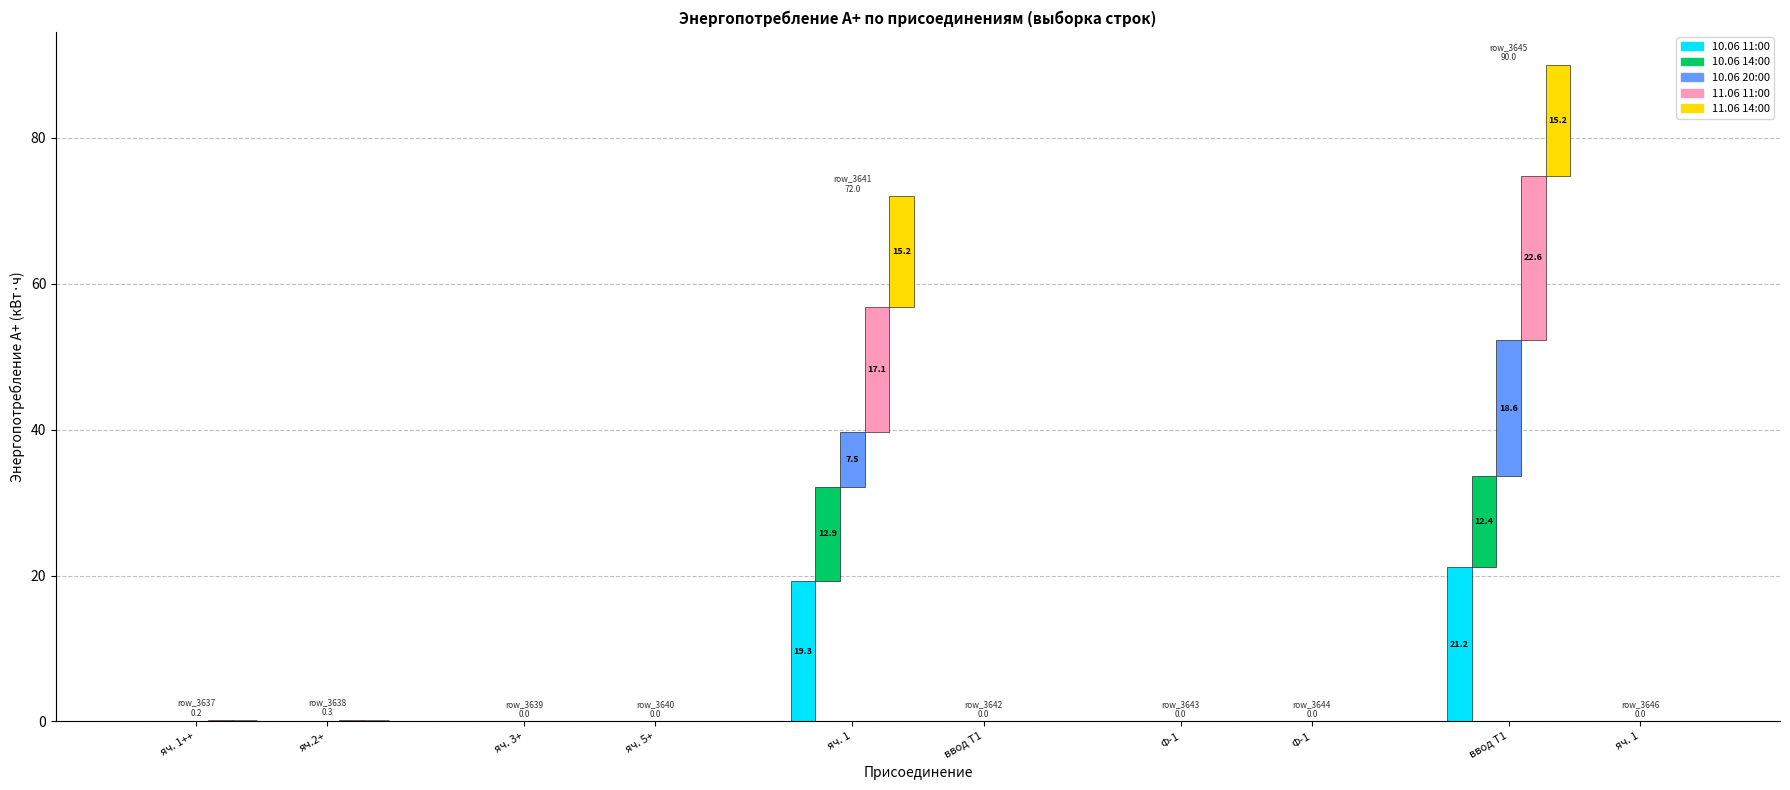

What is the difference between the maximum and second lowest values in the 10.06 20:00 series?

18.6